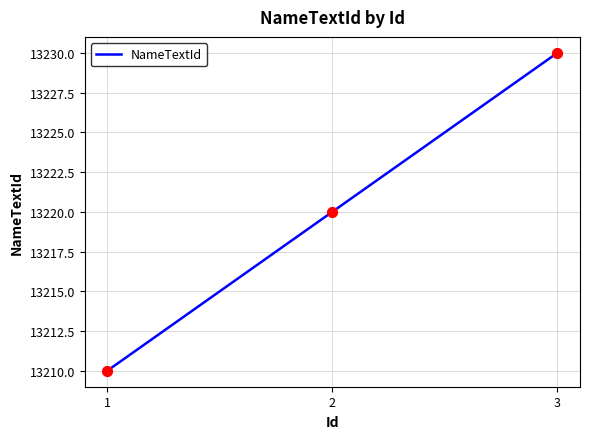

Approximately how many times larger is the value at 3 compared to 1?

1.0